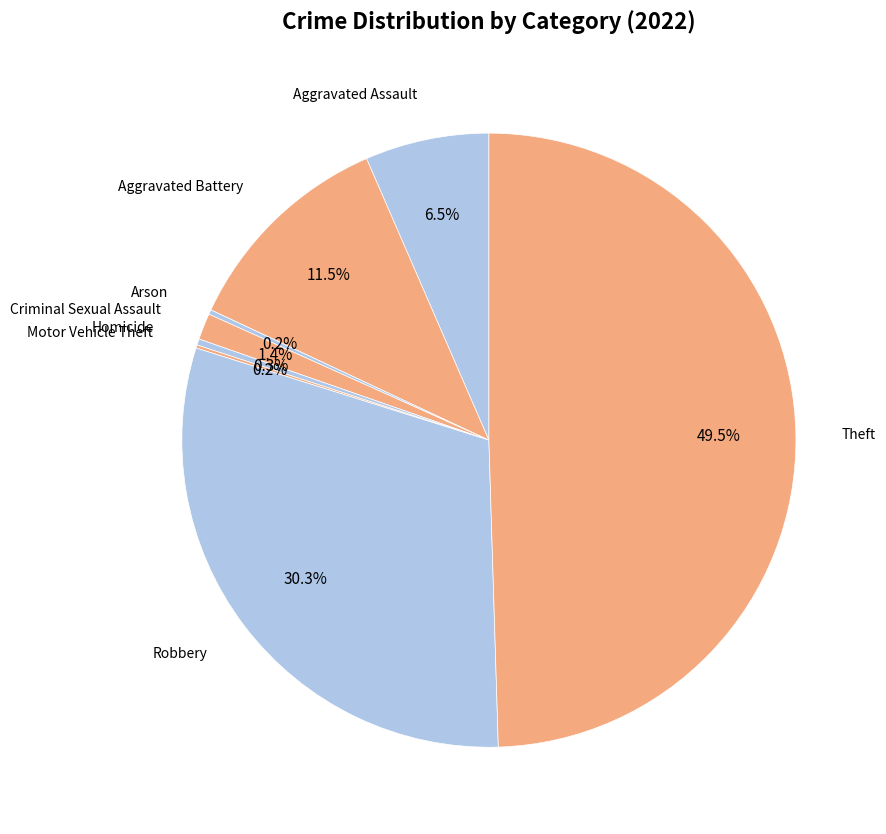

Which category has the biggest portion of the pie?

Theft